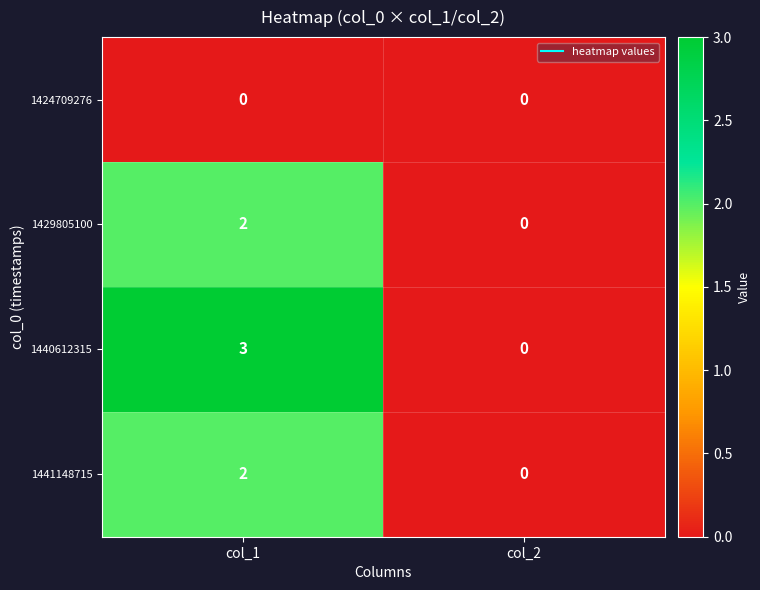

Count the number of data series in this chart.

4